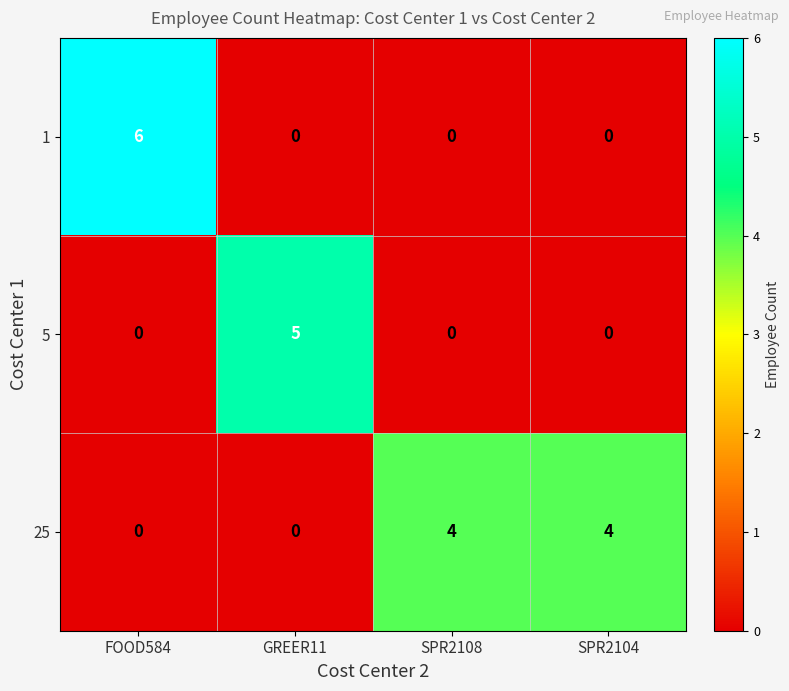

Reading left to right, extract all data points from this chart.

1: FOOD584=6	GREER11=0	SPR2108=0	SPR2104=0
5: FOOD584=0	GREER11=5	SPR2108=0	SPR2104=0
25: FOOD584=0	GREER11=0	SPR2108=4	SPR2104=4